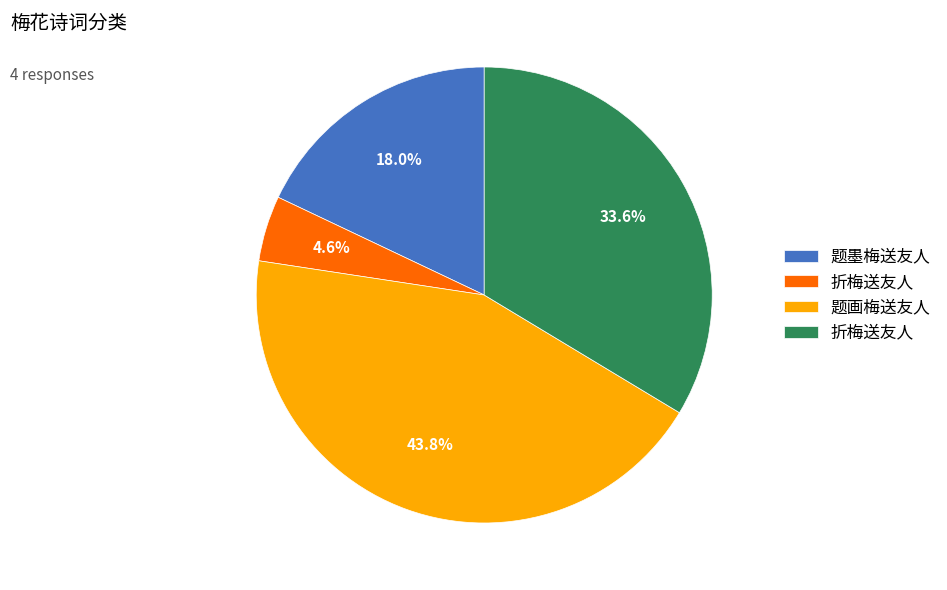

Is there a majority slice in this chart?

No